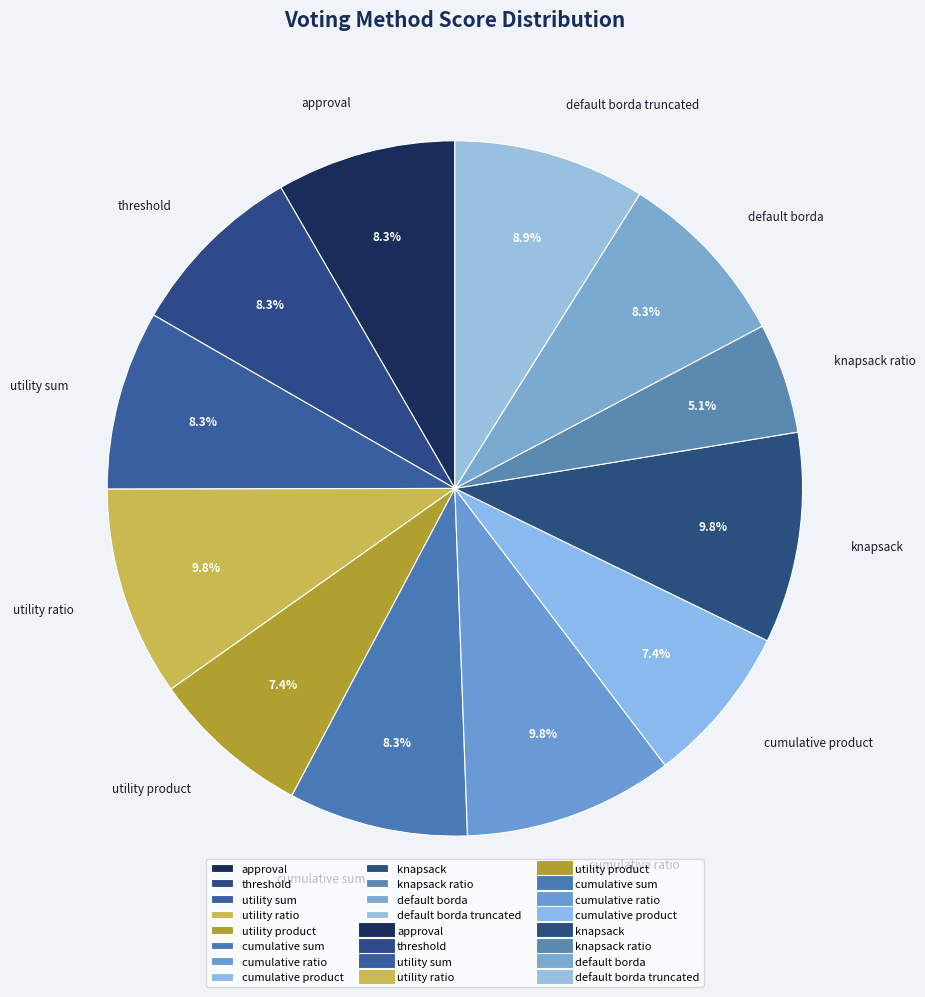

To the nearest percent, what percentage of the pie is cumulative ratio?

10%